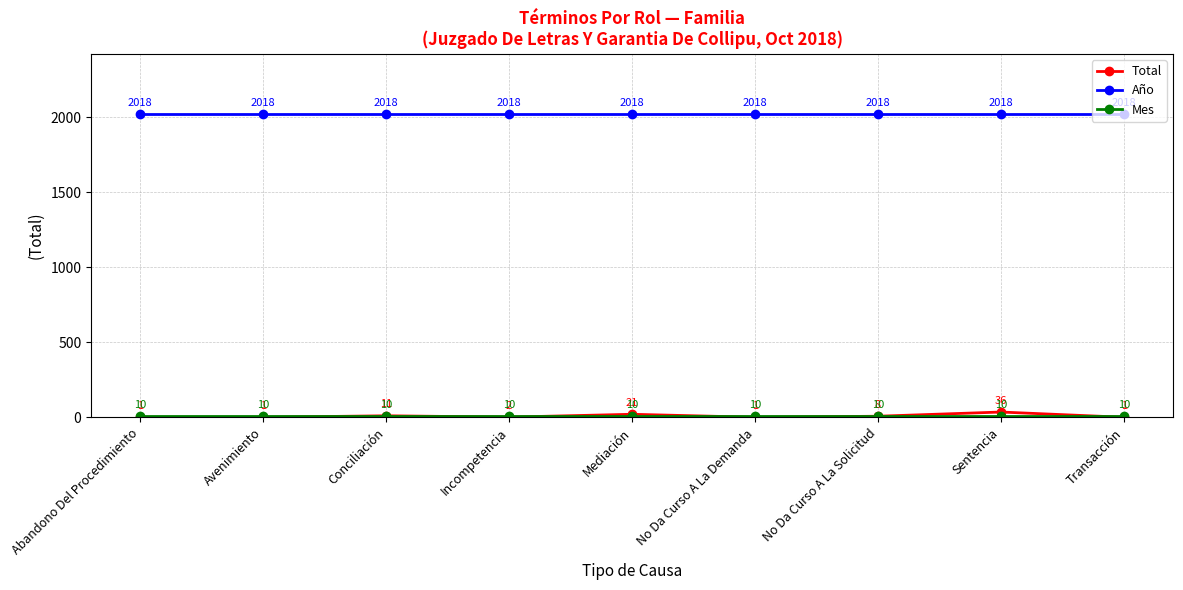

Is it true that Total equals 8 at No Da Curso A La Solicitud?

True